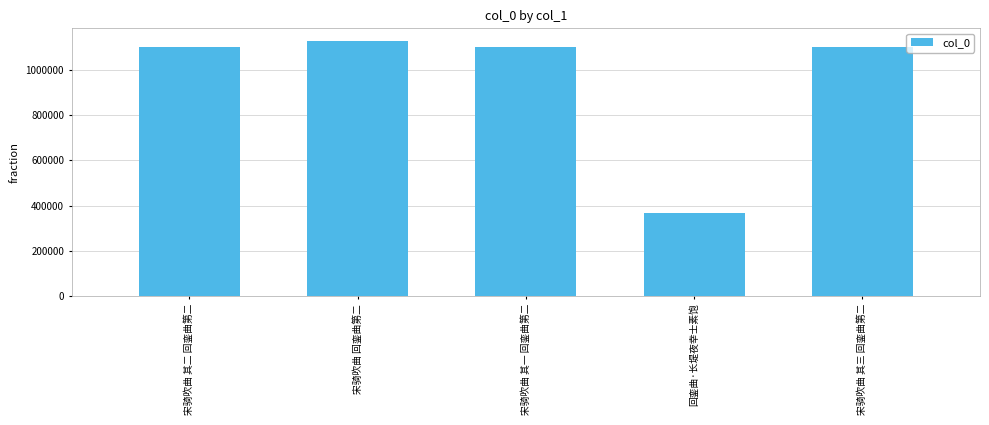

Which label corresponds to the largest value in the chart?

宋骑吹曲 回銮曲第二